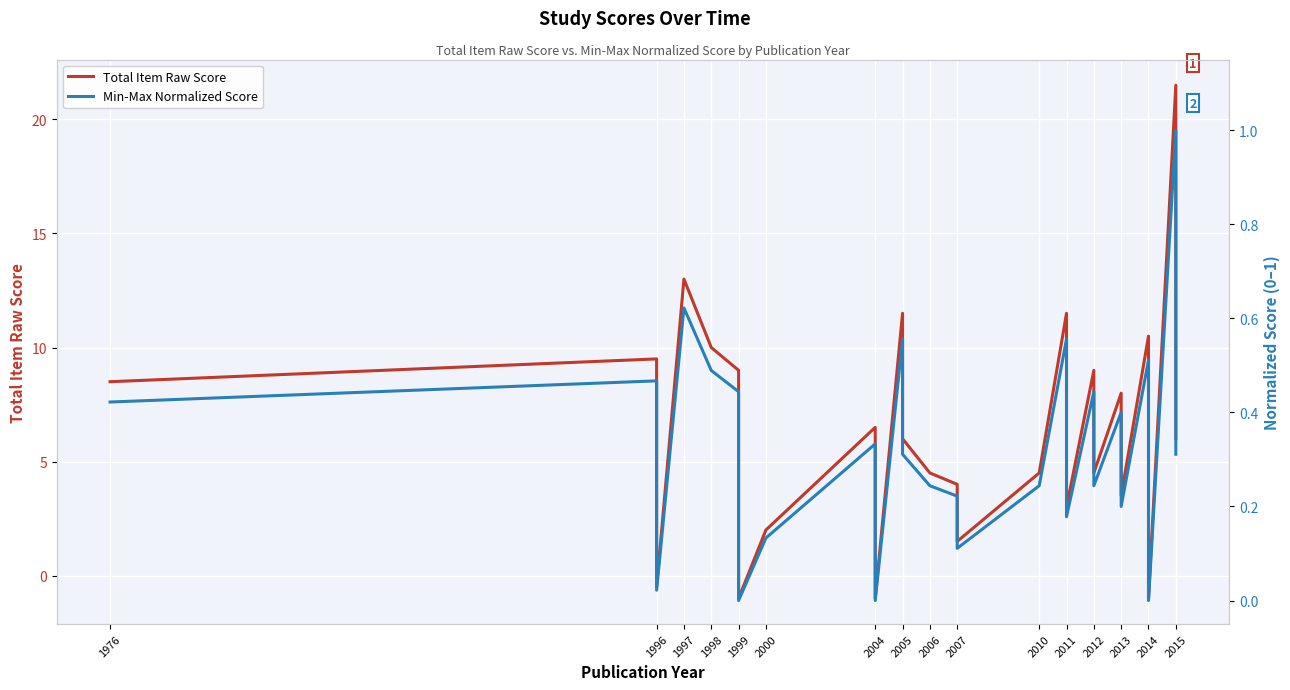

Rank the series by their maximum value, from highest to lowest.

Total Item Raw Score, Min-Max Normalized Score